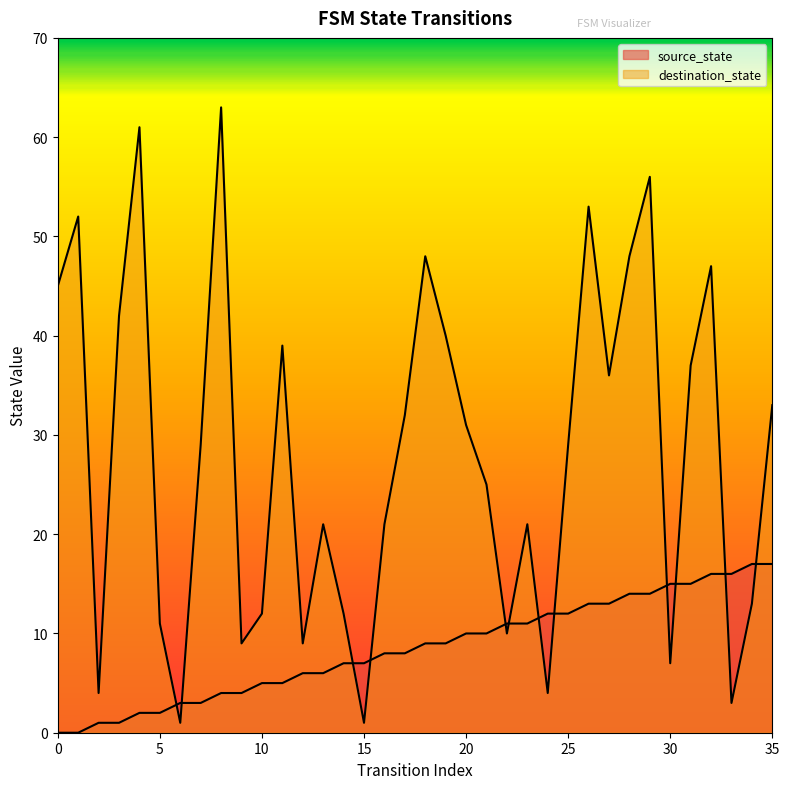

Between which two adjacent categories do destination_state and source_state first intersect?

5 and 6